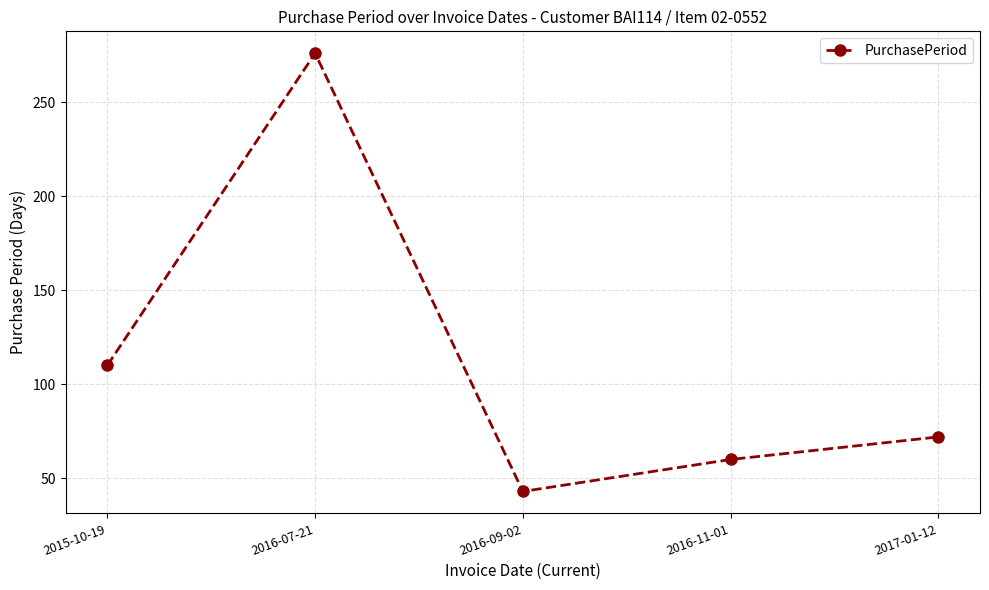

Approximately how many times larger is the value at 2016-07-21 compared to 2016-11-01?

4.6